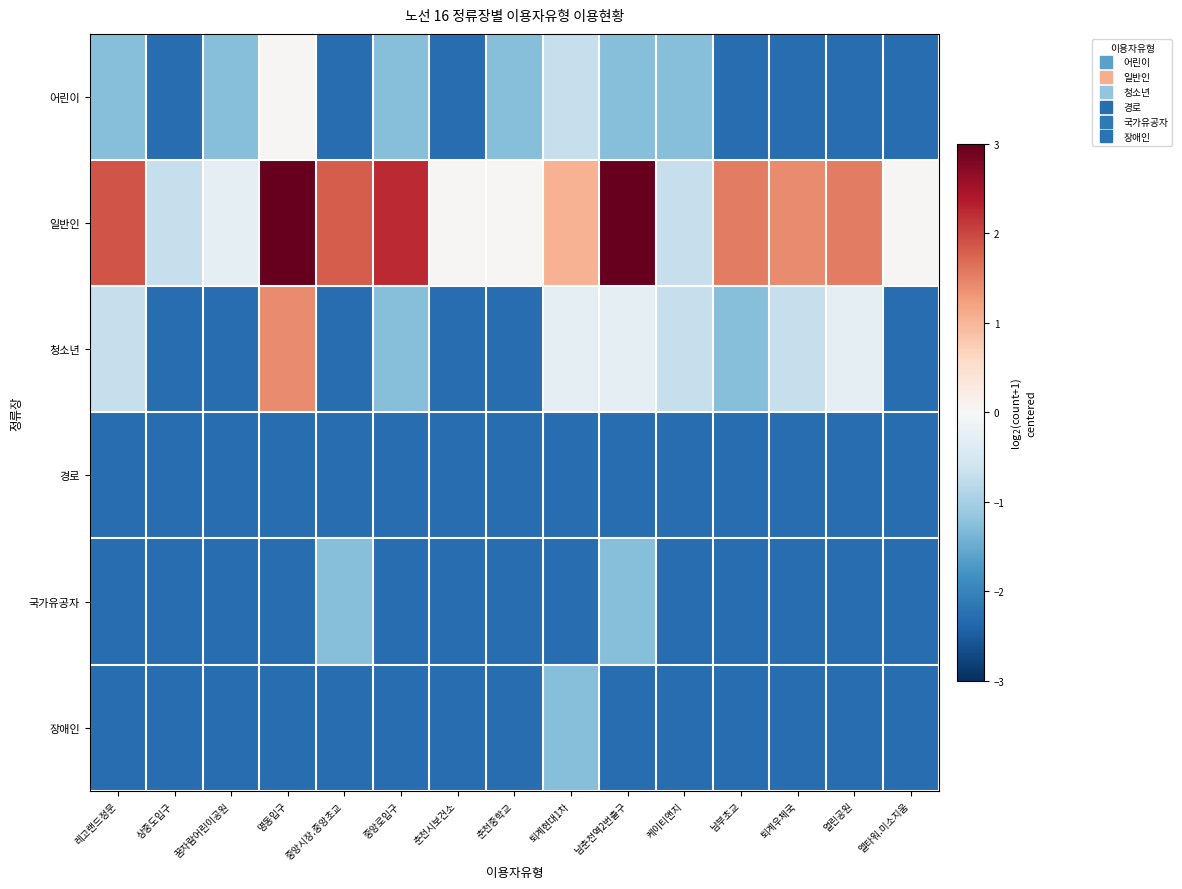

Reading left to right, what are all the values shown in this chart?

어린이: 레고랜드정문=-1.3	상중도입구=-2.3	꿈자람어린이공원=-1.3	명동입구=0.0	중앙시장.중앙초교=-2.3	중앙로입구=-1.3	춘천시보건소=-2.3	춘천중학교=-1.3	퇴계현대1차=-0.7	남춘천역2번출구=-1.3	케이티앤지=-1.3	남부초교=-2.3	퇴계우체국=-2.3	열린공원=-2.3	엘타워.미소지움=-2.3
일반인: 레고랜드정문=1.9	상중도입구=-0.7	꿈자람어린이공원=-0.3	명동입구=3.1	중앙시장.중앙초교=1.8	중앙로입구=2.2	춘천시보건소=0.0	춘천중학교=0.0	퇴계현대1차=1.0	남춘천역2번출구=3.2	케이티앤지=-0.7	남부초교=1.5	퇴계우체국=1.4	열린공원=1.5	엘타워.미소지움=0.0
청소년: 레고랜드정문=-0.7	상중도입구=-2.3	꿈자람어린이공원=-2.3	명동입구=1.4	중앙시장.중앙초교=-2.3	중앙로입구=-1.3	춘천시보건소=-2.3	춘천중학교=-2.3	퇴계현대1차=-0.3	남춘천역2번출구=-0.3	케이티앤지=-0.7	남부초교=-1.3	퇴계우체국=-0.7	열린공원=-0.3	엘타워.미소지움=-2.3
경로: 레고랜드정문=-2.3	상중도입구=-2.3	꿈자람어린이공원=-2.3	명동입구=-2.3	중앙시장.중앙초교=-2.3	중앙로입구=-2.3	춘천시보건소=-2.3	춘천중학교=-2.3	퇴계현대1차=-2.3	남춘천역2번출구=-2.3	케이티앤지=-2.3	남부초교=-2.3	퇴계우체국=-2.3	열린공원=-2.3	엘타워.미소지움=-2.3
국가유공자: 레고랜드정문=-2.3	상중도입구=-2.3	꿈자람어린이공원=-2.3	명동입구=-2.3	중앙시장.중앙초교=-1.3	중앙로입구=-2.3	춘천시보건소=-2.3	춘천중학교=-2.3	퇴계현대1차=-2.3	남춘천역2번출구=-1.3	케이티앤지=-2.3	남부초교=-2.3	퇴계우체국=-2.3	열린공원=-2.3	엘타워.미소지움=-2.3
장애인: 레고랜드정문=-2.3	상중도입구=-2.3	꿈자람어린이공원=-2.3	명동입구=-2.3	중앙시장.중앙초교=-2.3	중앙로입구=-2.3	춘천시보건소=-2.3	춘천중학교=-2.3	퇴계현대1차=-1.3	남춘천역2번출구=-2.3	케이티앤지=-2.3	남부초교=-2.3	퇴계우체국=-2.3	열린공원=-2.3	엘타워.미소지움=-2.3